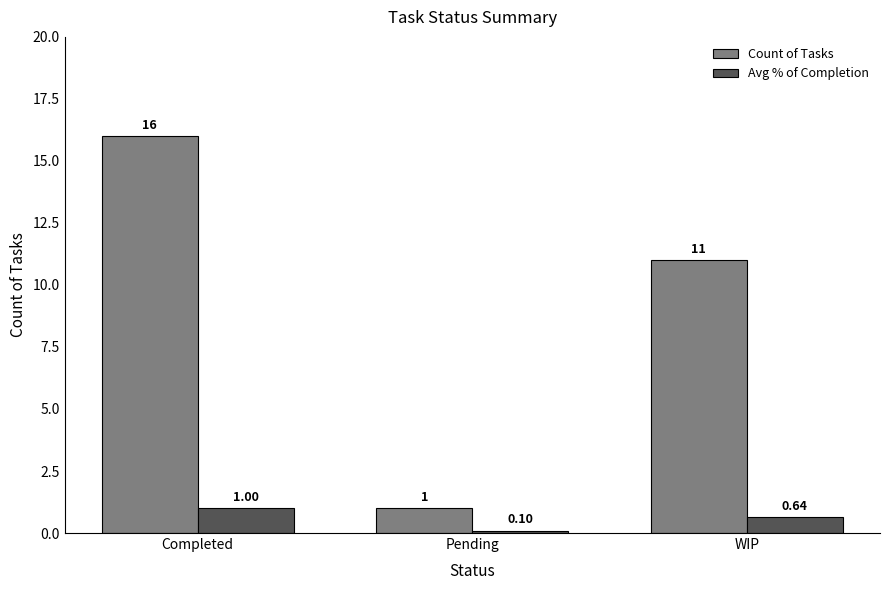

What is the sum of the Count of Tasks values at Completed and Pending?

17.0